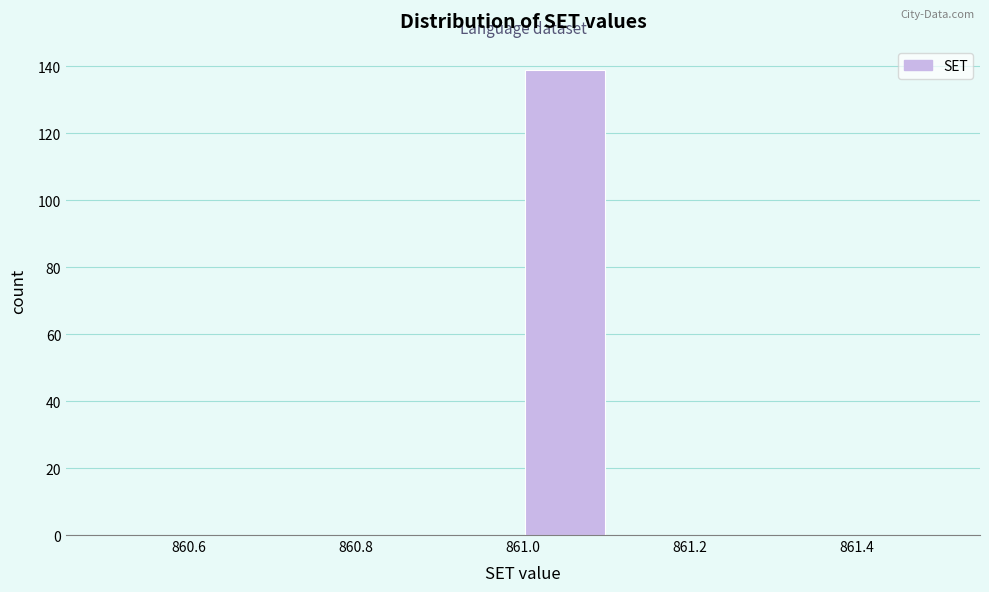

Reading left to right, transcribe this chart: for each bar, give the range it covers on the x-axis and its height. The values are not printed on the chart, so give them approximately, as read against the axis.

860.5 to 860.6: 0
860.6 to 860.7: 0
860.7 to 860.8: 0
860.8 to 860.9: 0
860.9 to 861.0: 0
861.0 to 861.1: 140
861.1 to 861.2: 0
861.2 to 861.3: 0
861.3 to 861.4: 0
861.4 to 861.5: 0